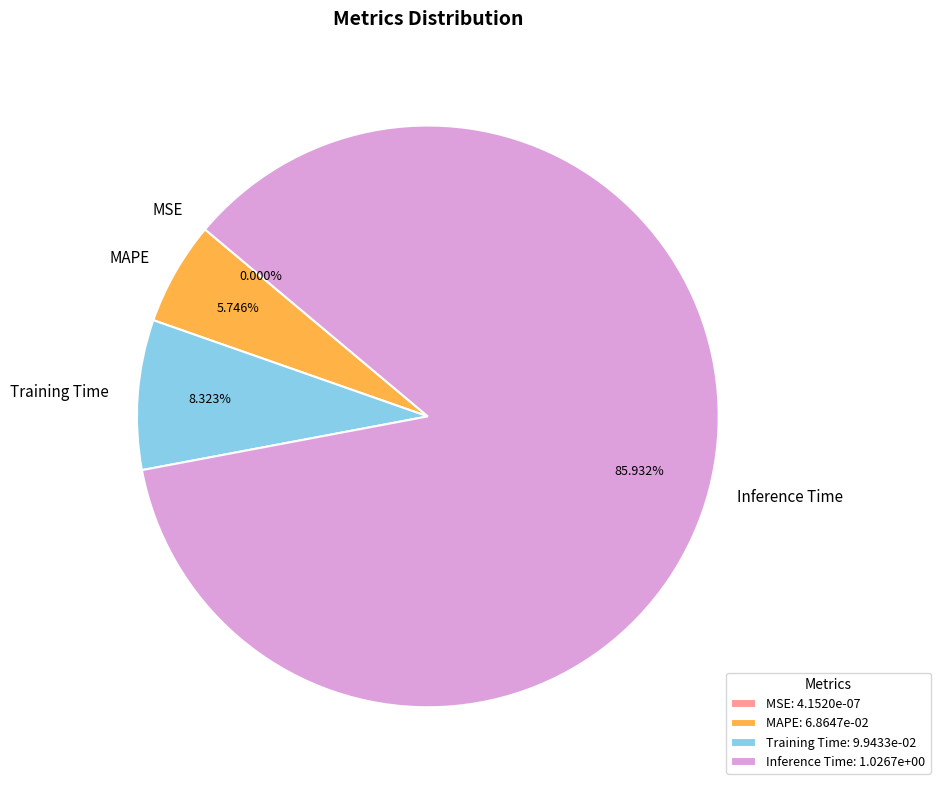

Does Training Time represent more than half of the total?

No